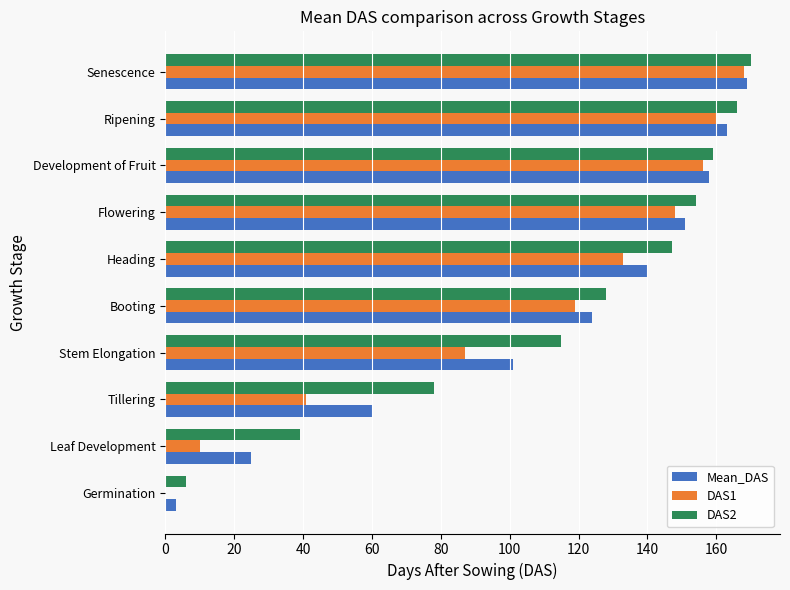

What is the maximum value for Mean_DAS?

169